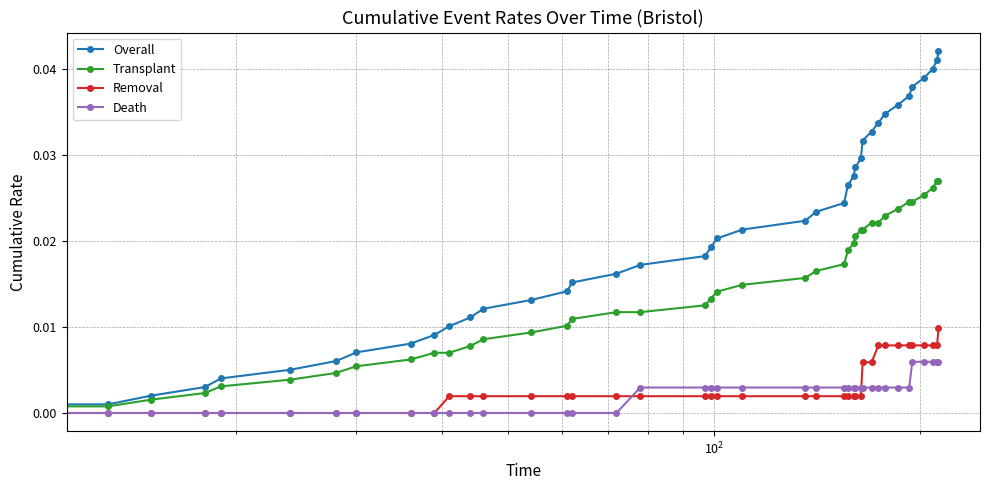

What are all the series names shown in the legend?

Overall, Transplant, Removal, Death